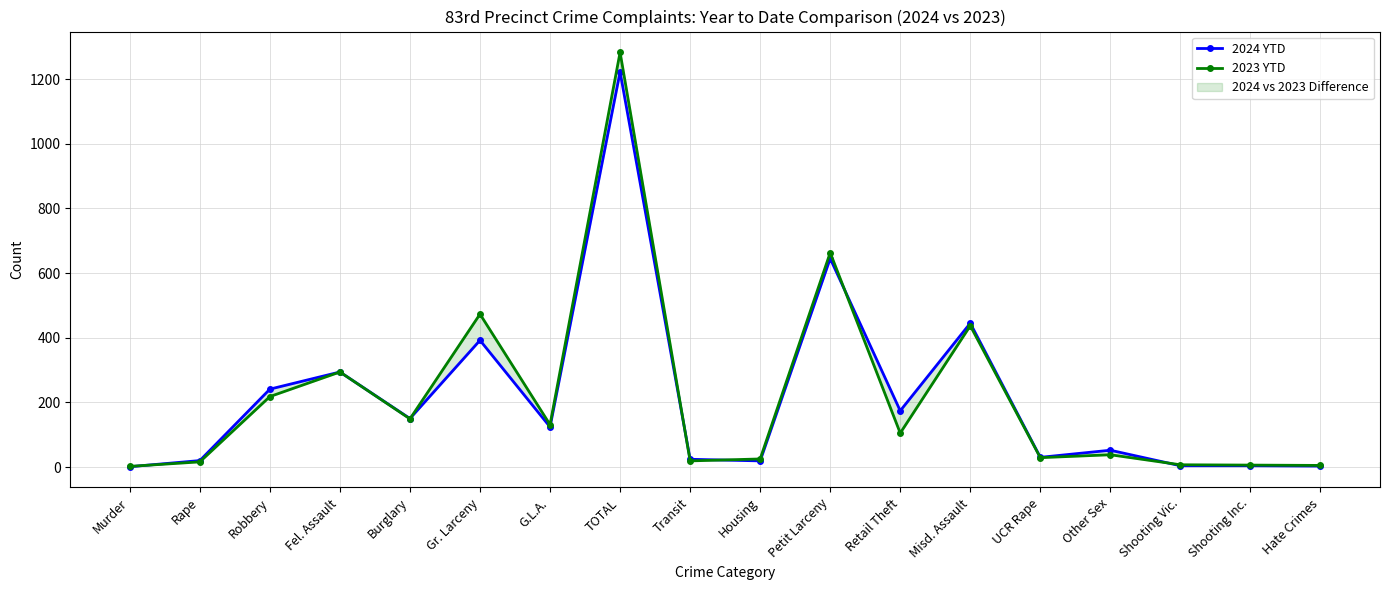

Rank the series by their average value, from highest to lowest.

2023 YTD, 2024 YTD